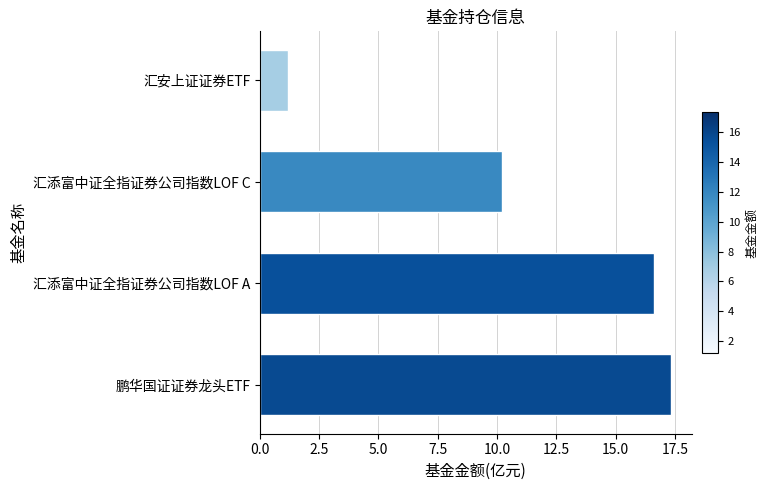

Reading top to bottom, what are all the values shown in this chart?

1.2	10.2	16.6	17.3